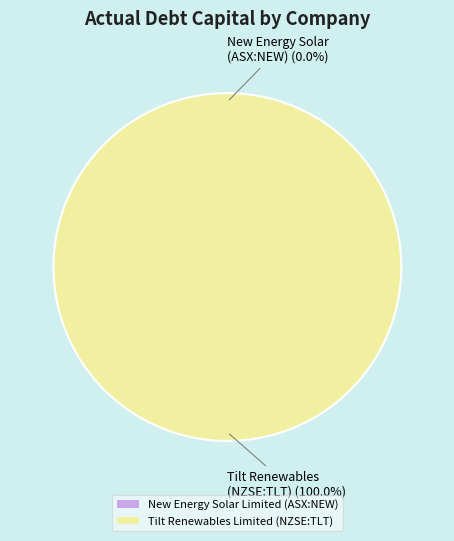

Rank the categories by value from lowest to highest.

New Energy Solar Limited (ASX:NEW), Tilt Renewables Limited (NZSE:TLT)